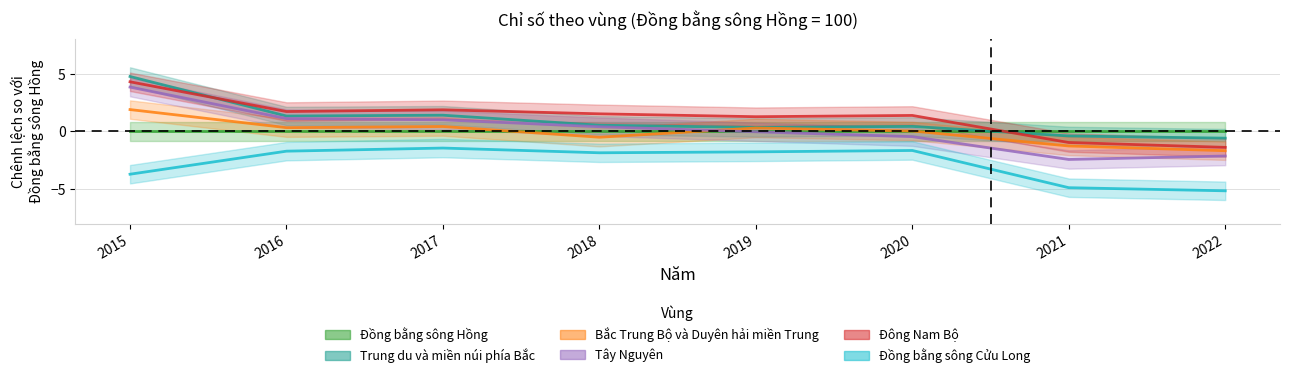

True or false: Bắc Trung Bộ và Duyên hải miền Trung and Trung du và miền núi phía Bắc cross at least once.

False